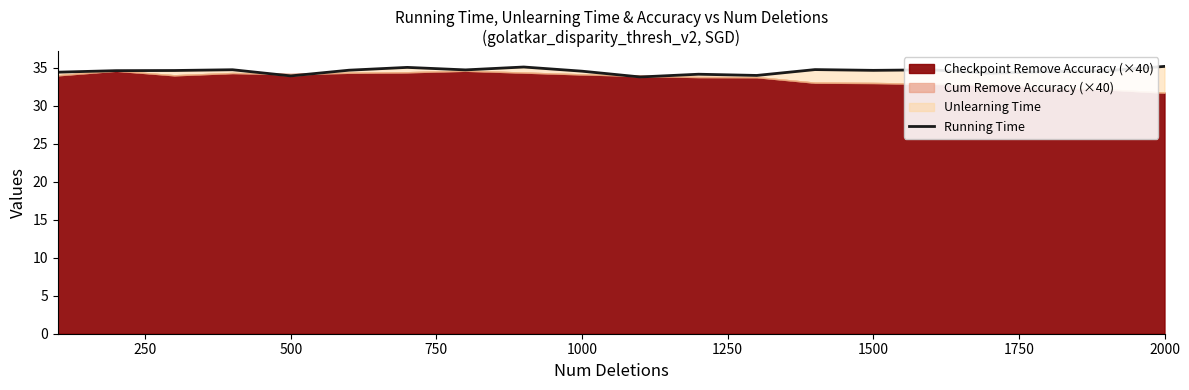

What is the maximum value for Running Time?

35.2